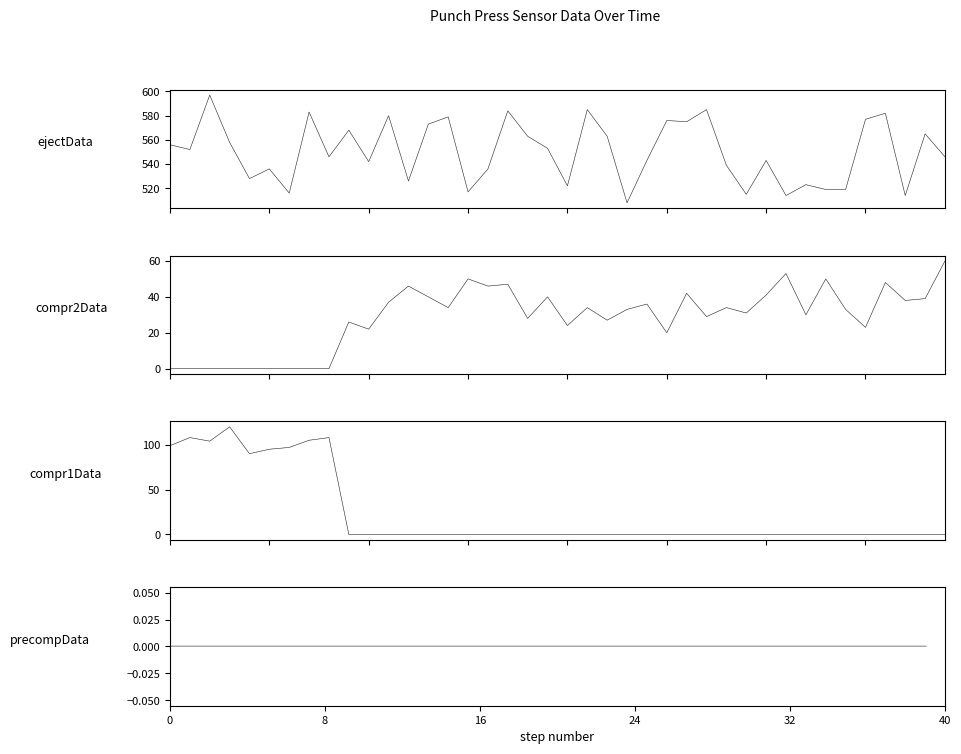

Between 199924000 and 199940000, which series saw the biggest shift?

compr1Data